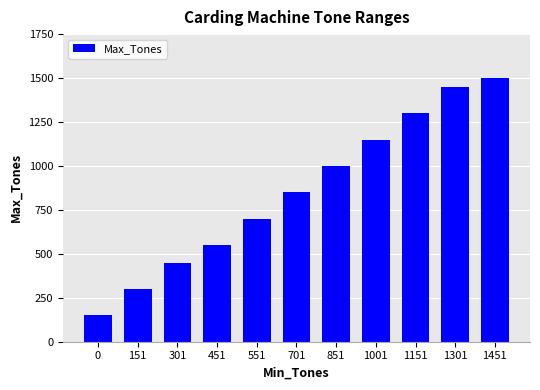

Reading left to right, what are all the values shown in this chart?

0=150	151=300	301=450	451=550	551=700	701=850	851=1000	1001=1150	1151=1300	1301=1450	1451=1500